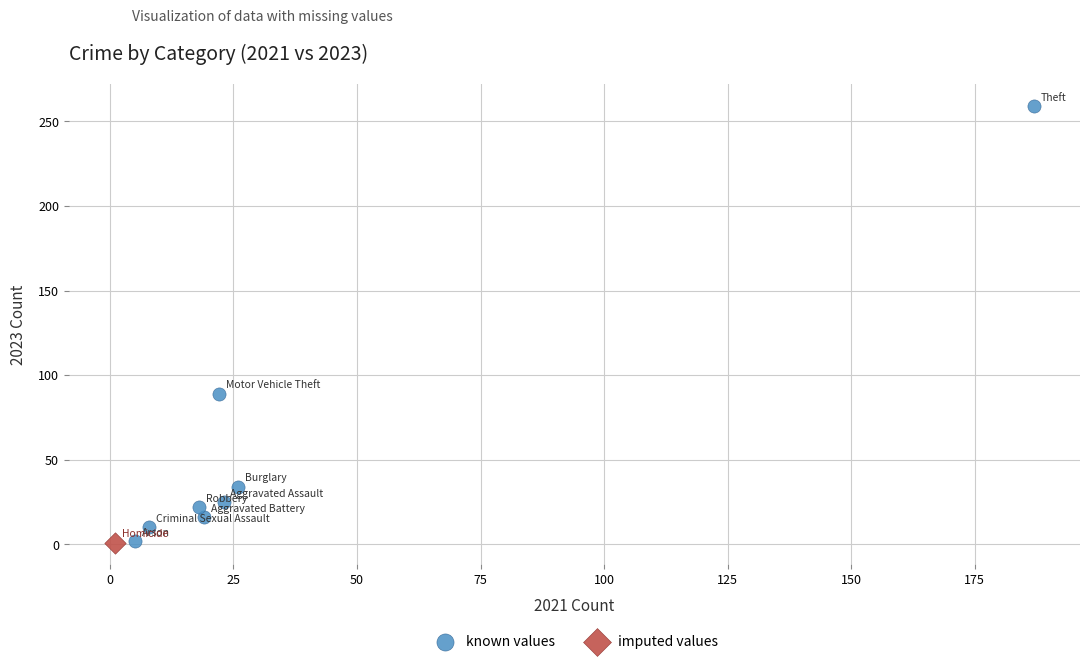

What are all the series names shown in the legend?

known values, imputed values